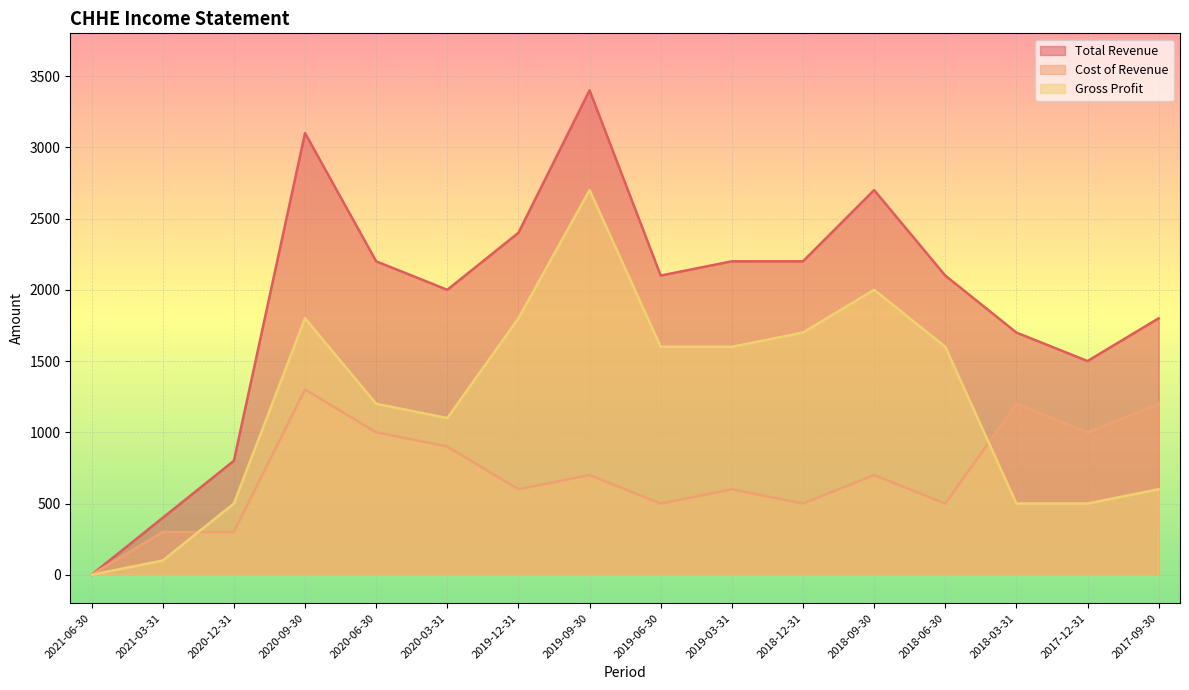

The value of Gross Profit at 2017-09-30 is 600. True or false?

True